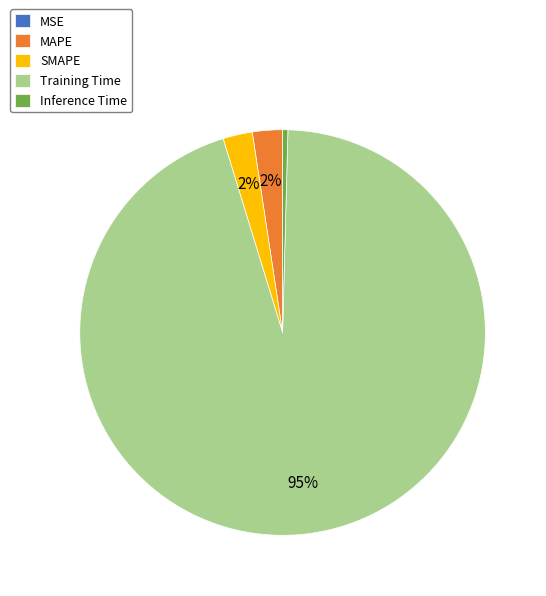

Is it true that Inference Time is 12% of the pie?

False